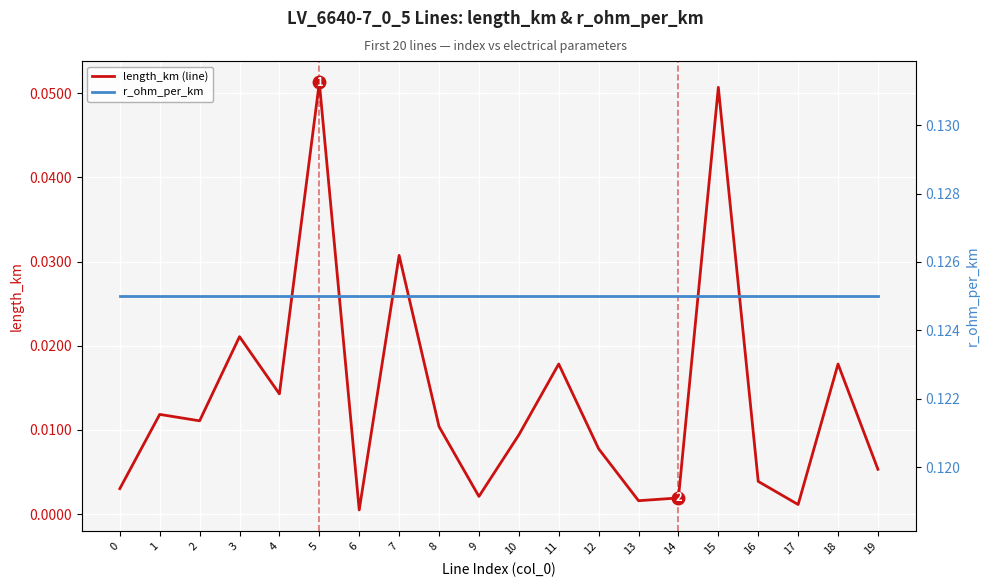

Does the chart display data point markers on the line(s)?

No